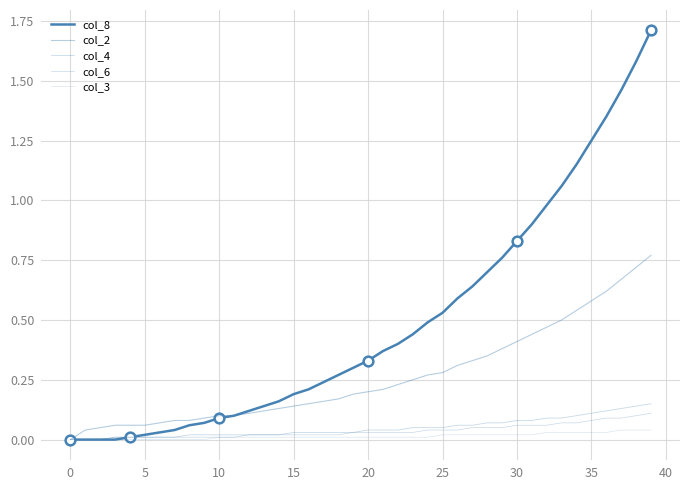

What are all the series names shown in the legend?

col_8, col_2, col_4, col_6, col_3